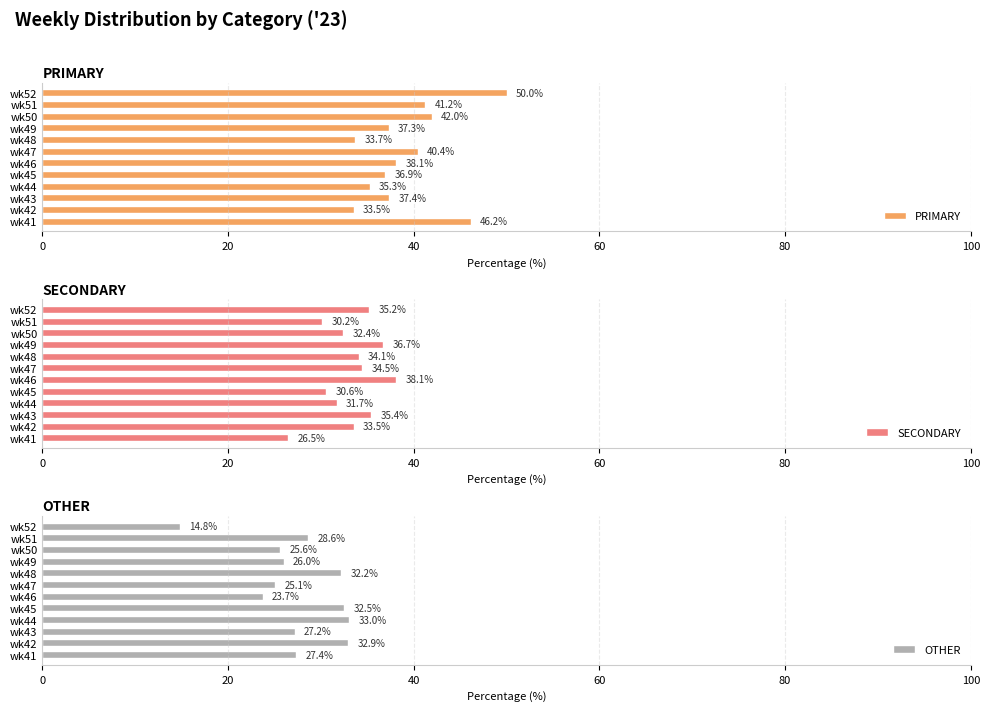

Where is PRIMARY nearest to the value 41?

wk51